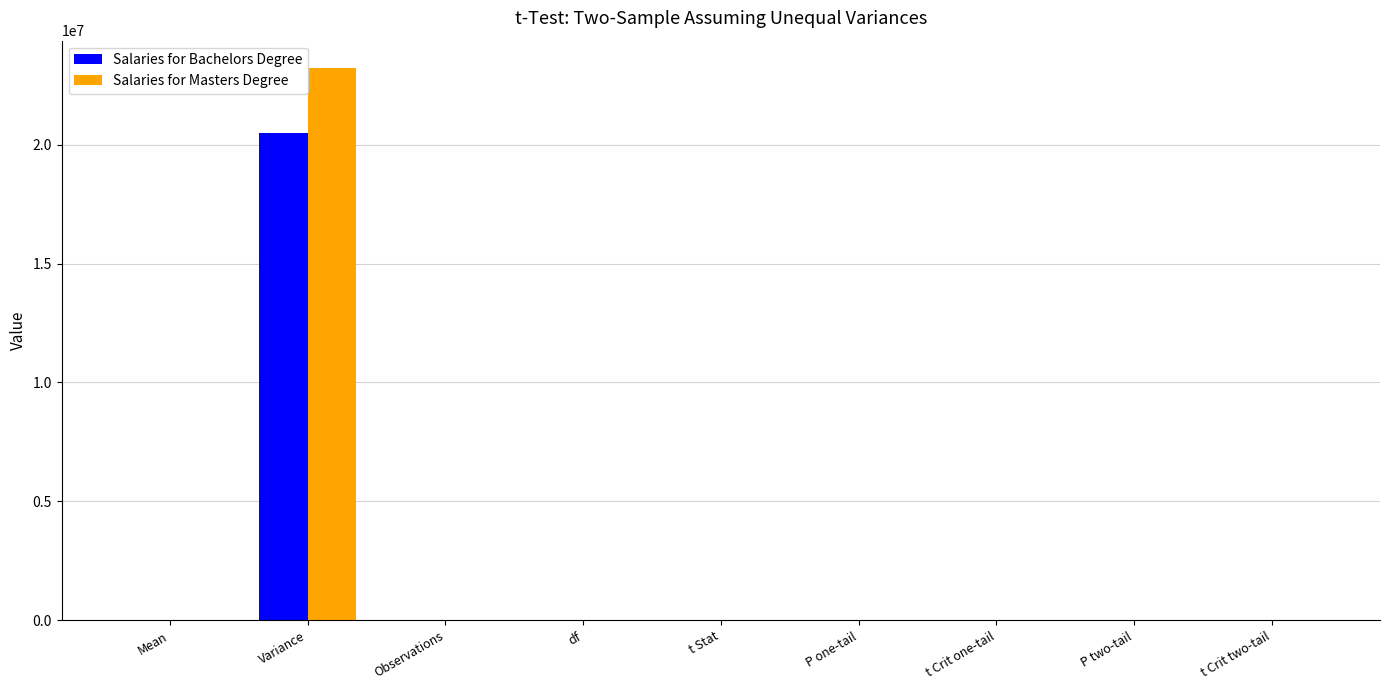

The value of Salaries for Masters Degree at t Crit one-tail is 0.0. True or false?

True